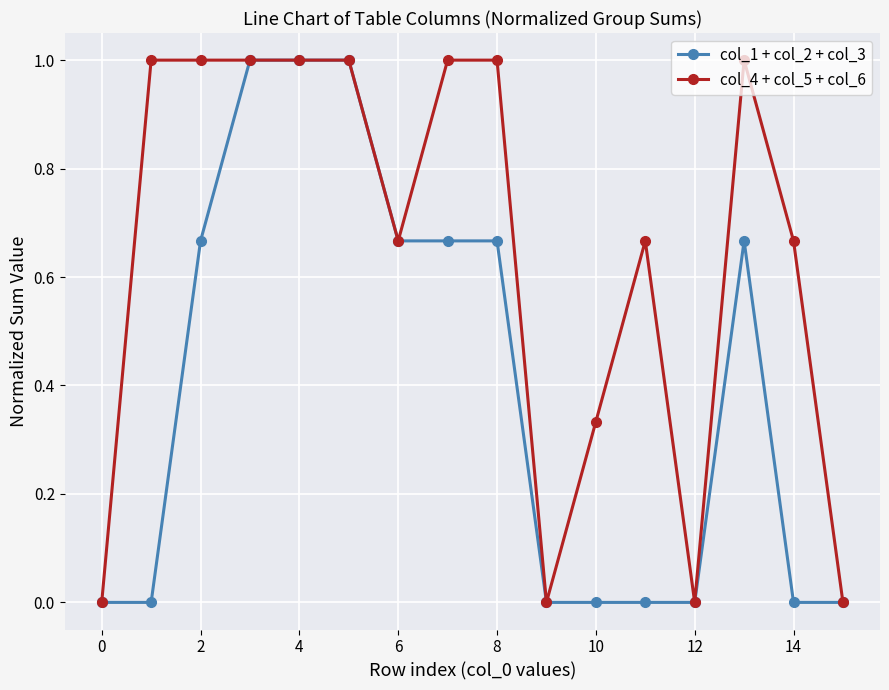

What is the maximum value shown in the chart?

1.0